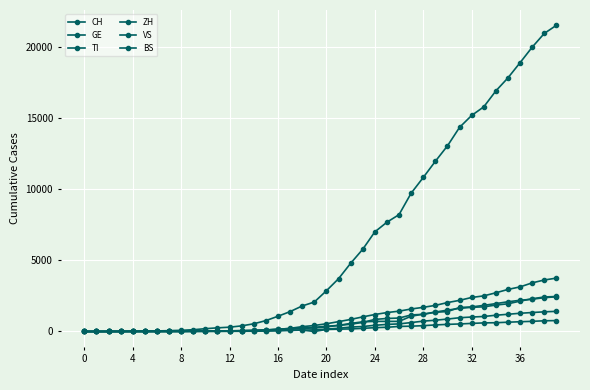

What is the value of the VS point at the 20th from the left?

115